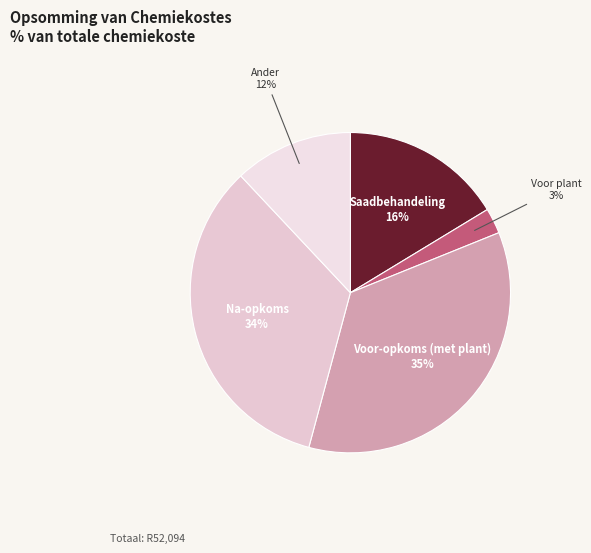

To the nearest percent, what is the average slice percentage?

20%